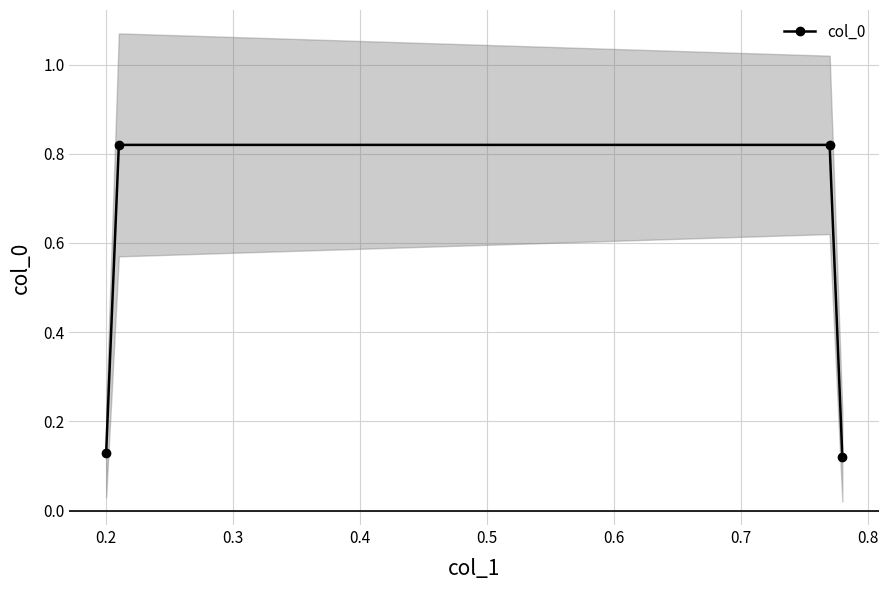

What is the smallest value displayed?

0.1